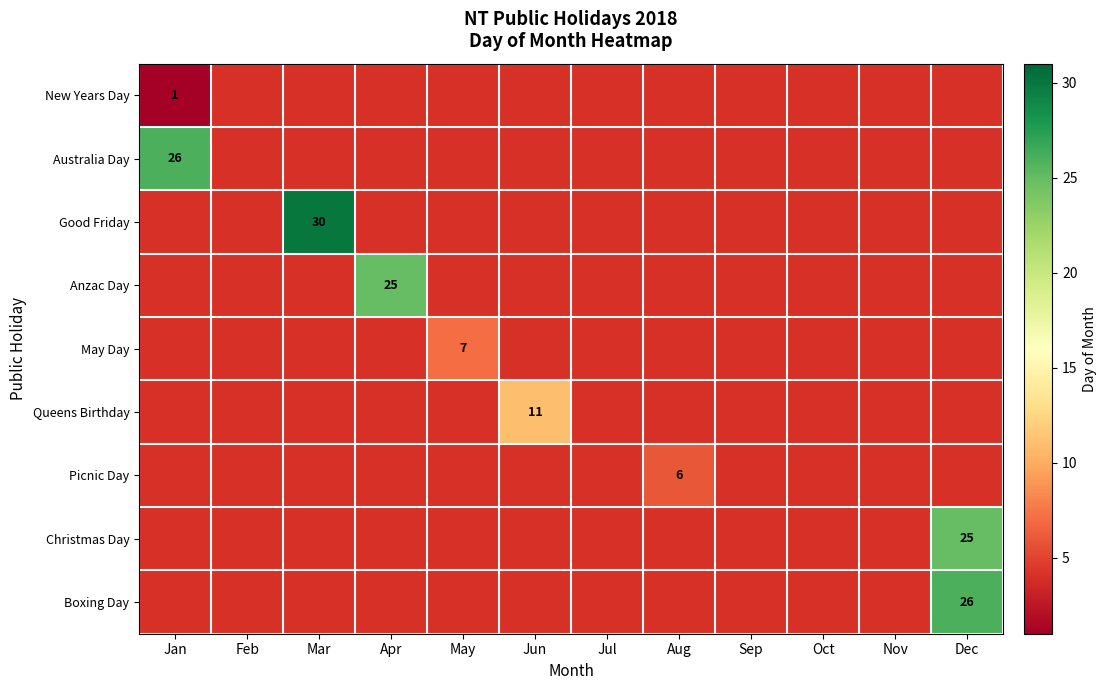

What is the sum of all Queens Birthday values?

11